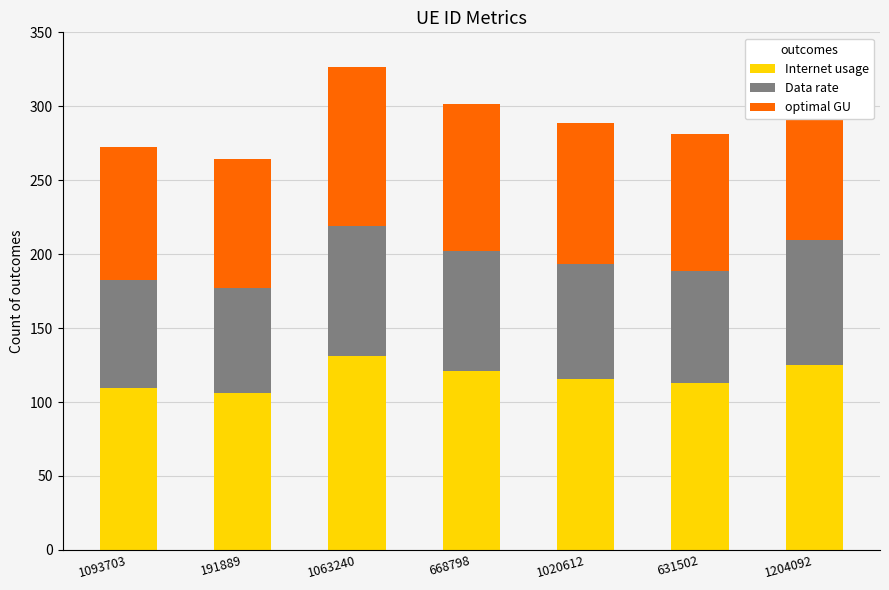

What is the highest value of the Internet usage series?

131.0